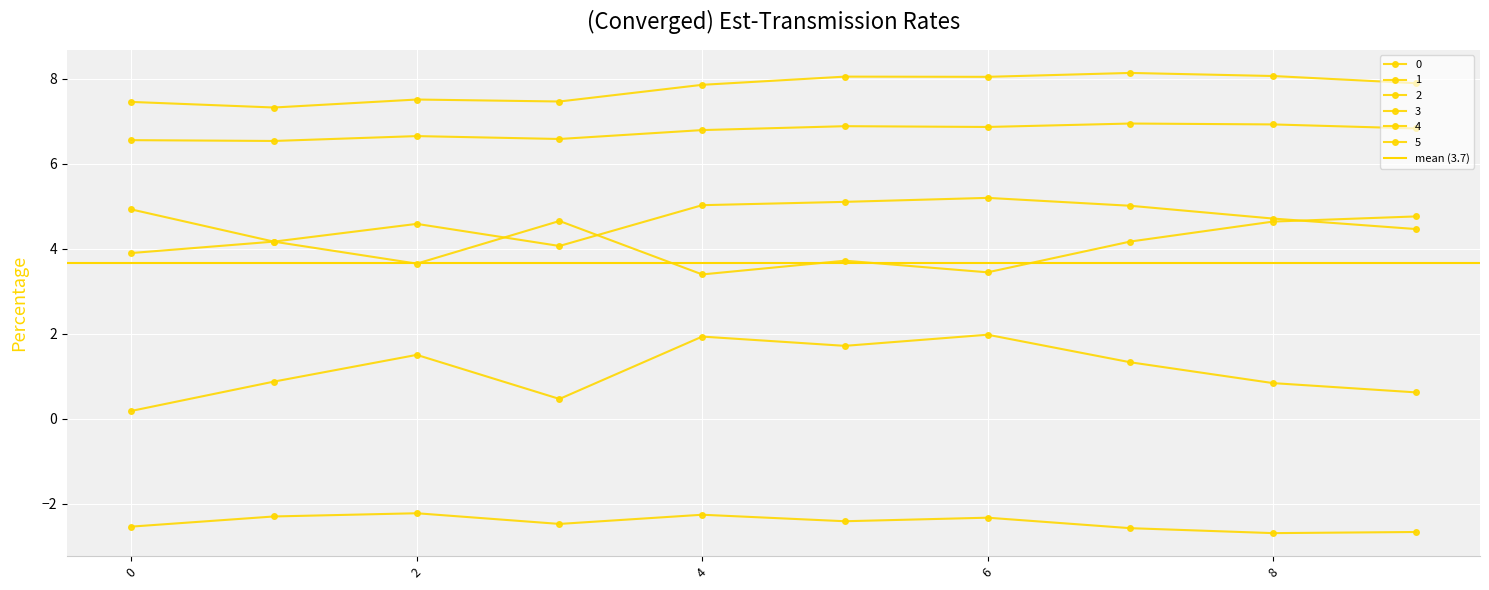

True or false: 0 has more than 0 interior local peaks.

True